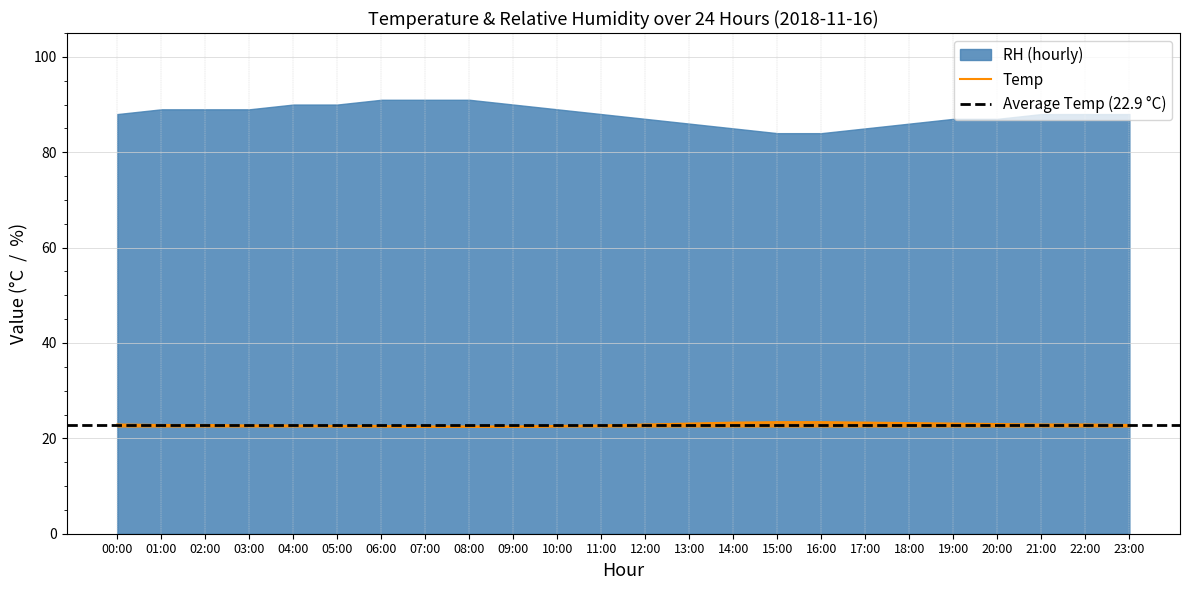

The value at 14:00 is 23.3. True or false?

True